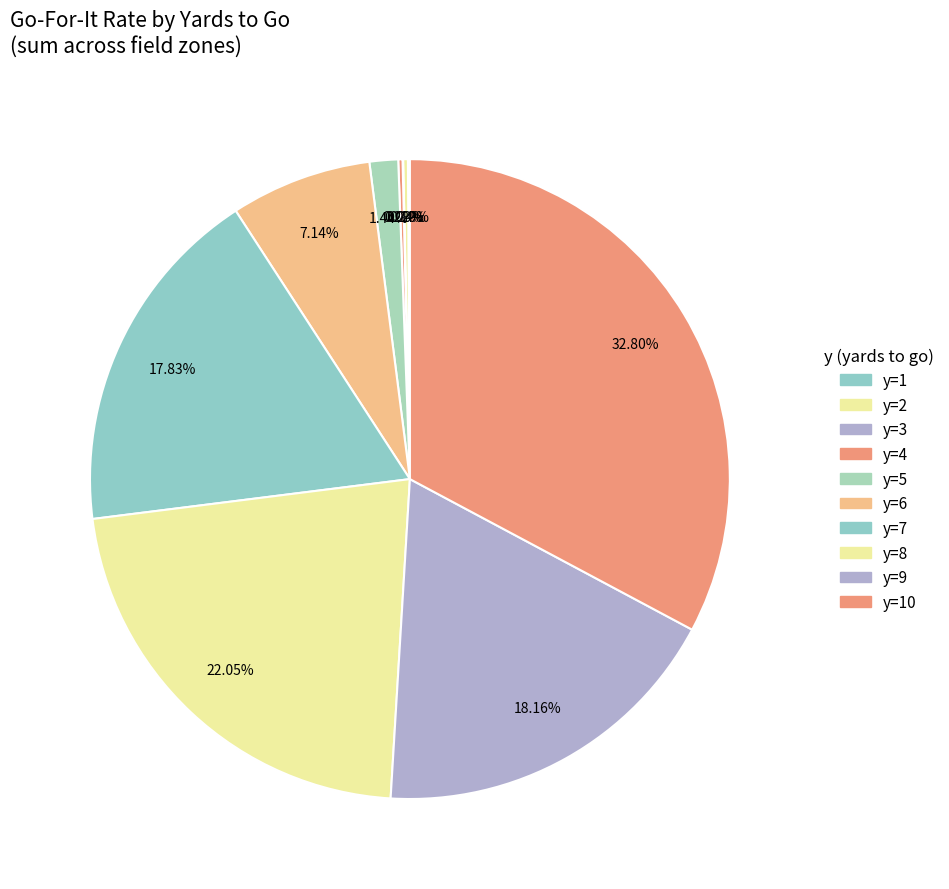

To the nearest percent, what percentage of the pie is y=8?

22%